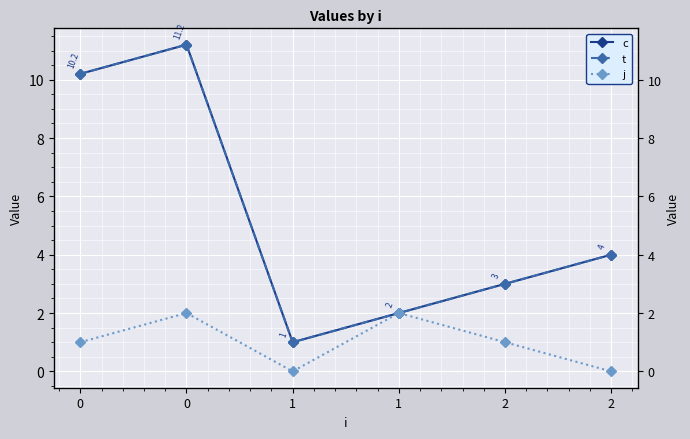

What are all the series names shown in the legend?

c, t, j